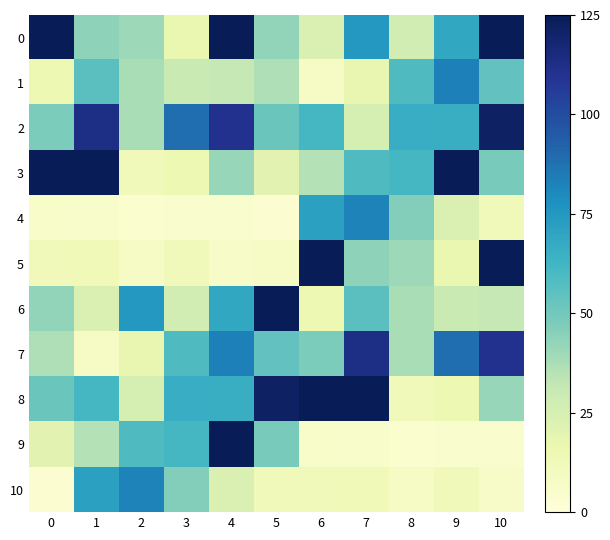

Which series changed the most between 1 and 7?

7